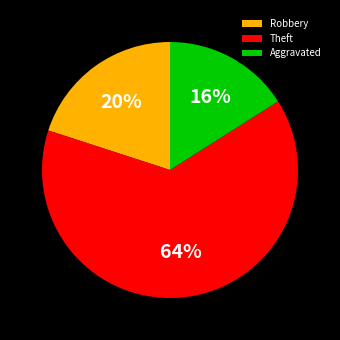

Count the number of slices in the pie.

3